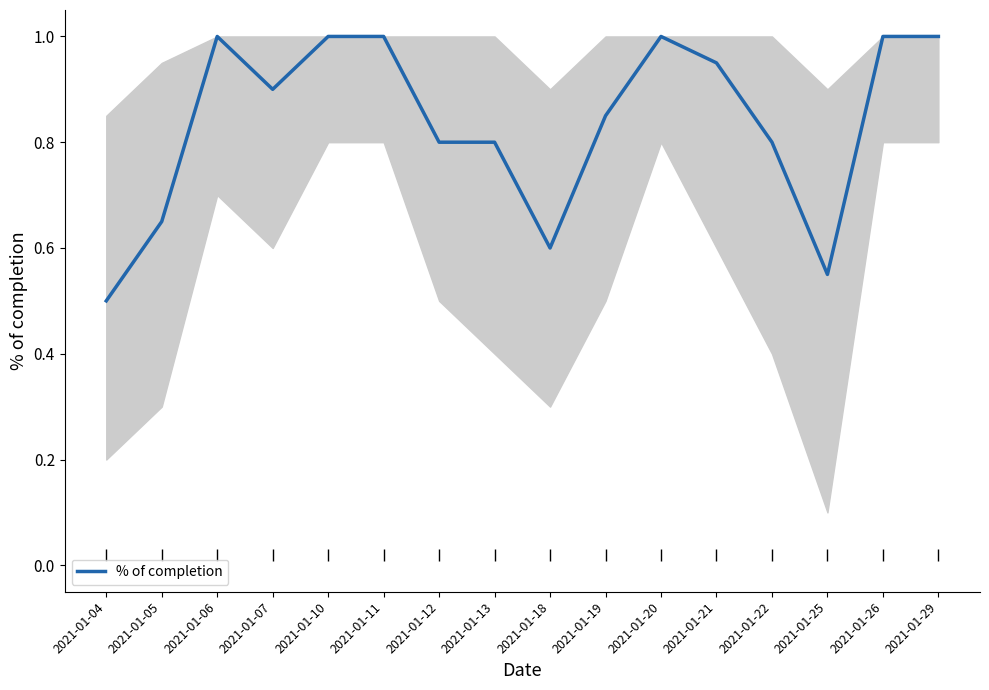

What is the change in value from 2021-01-10 to 2021-01-21?

-0.1